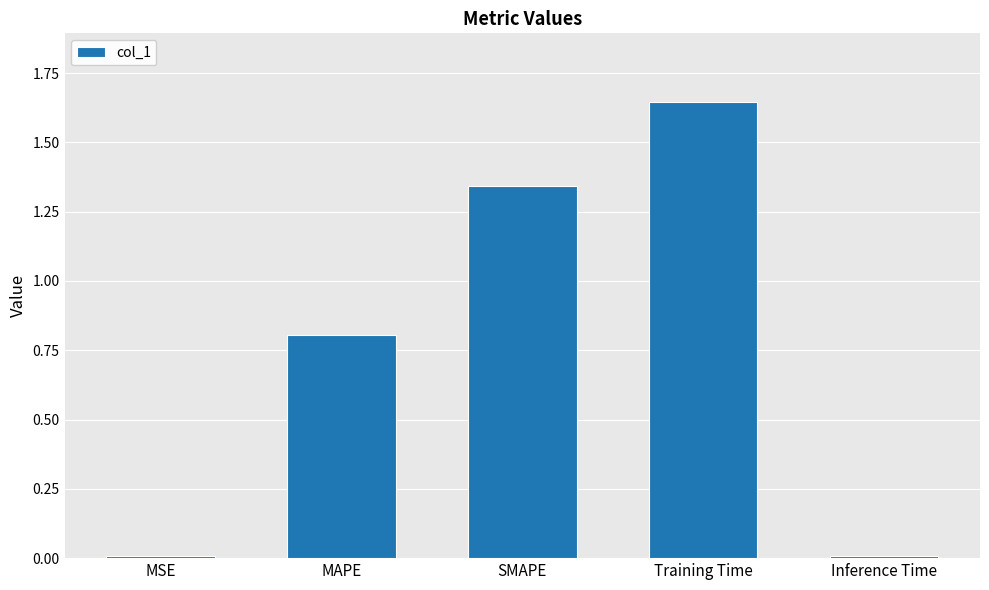

How many bars are there in total?

5